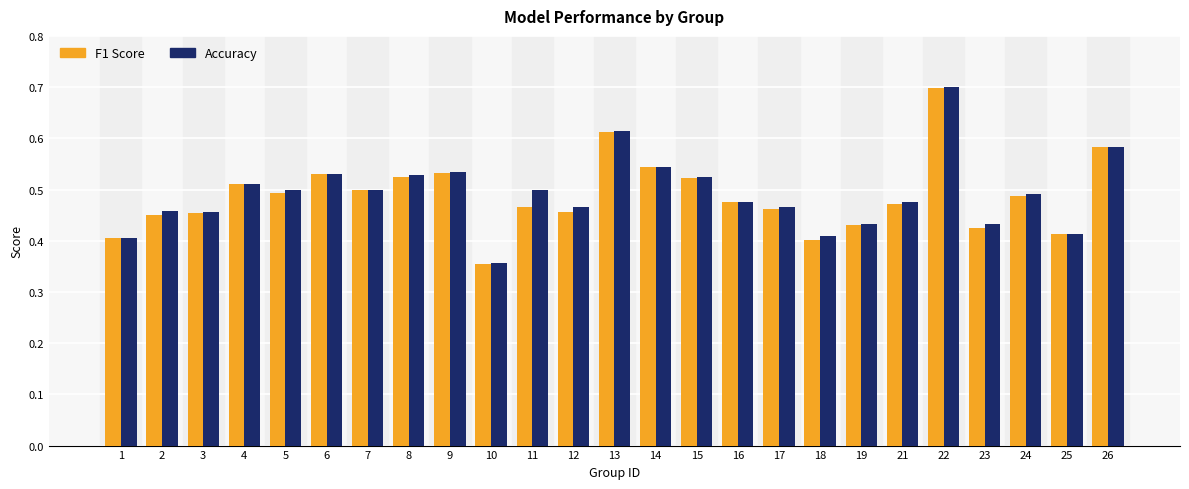

Which category has the highest value across all series?

22